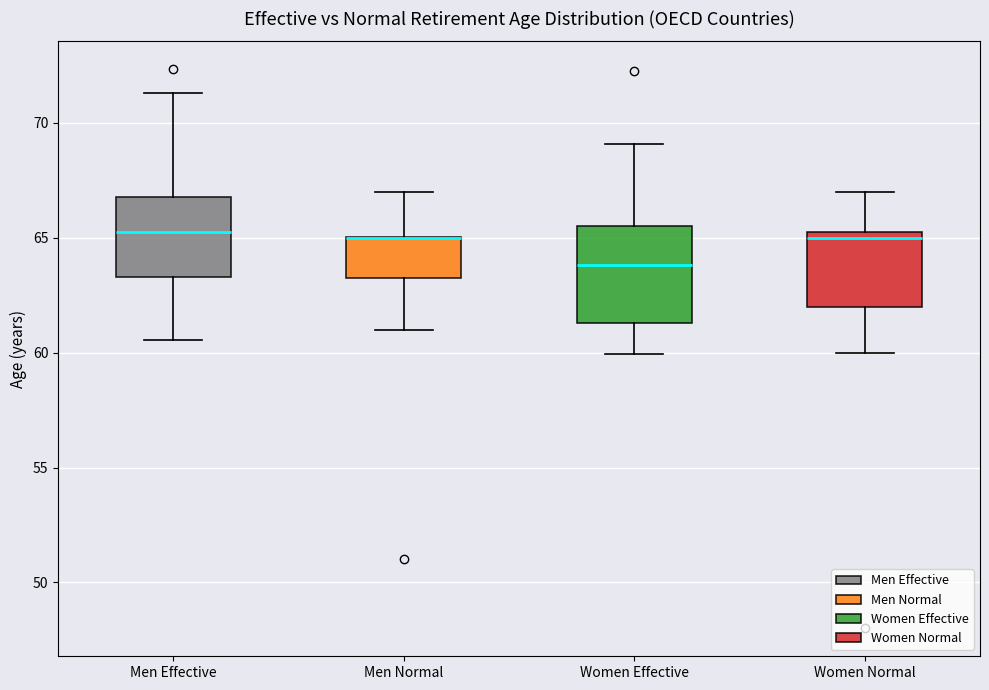

Where does the upper whisker of the box for Men Normal end on the y-axis? The values are not printed on the chart, so give them approximately, as read against the axis.

67.0